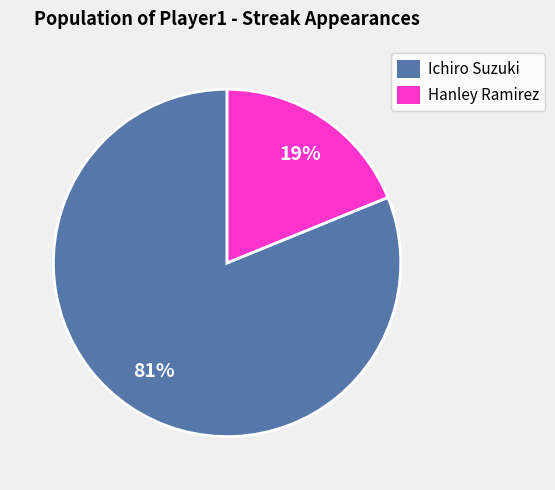

Rank the categories by value from highest to lowest.

Ichiro Suzuki, Hanley Ramirez